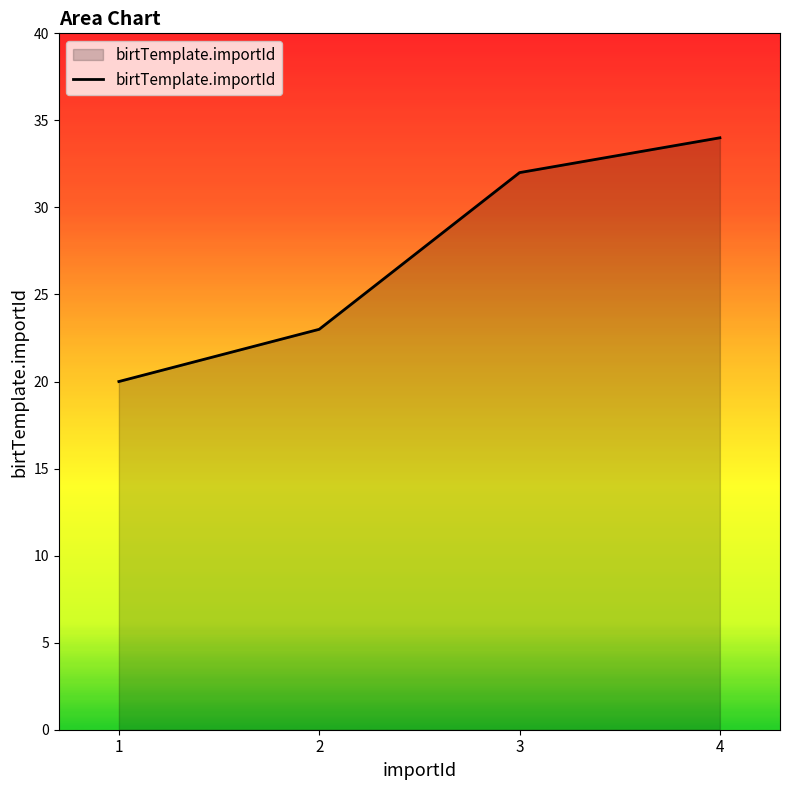

Where is the data nearest to the value 27?

2